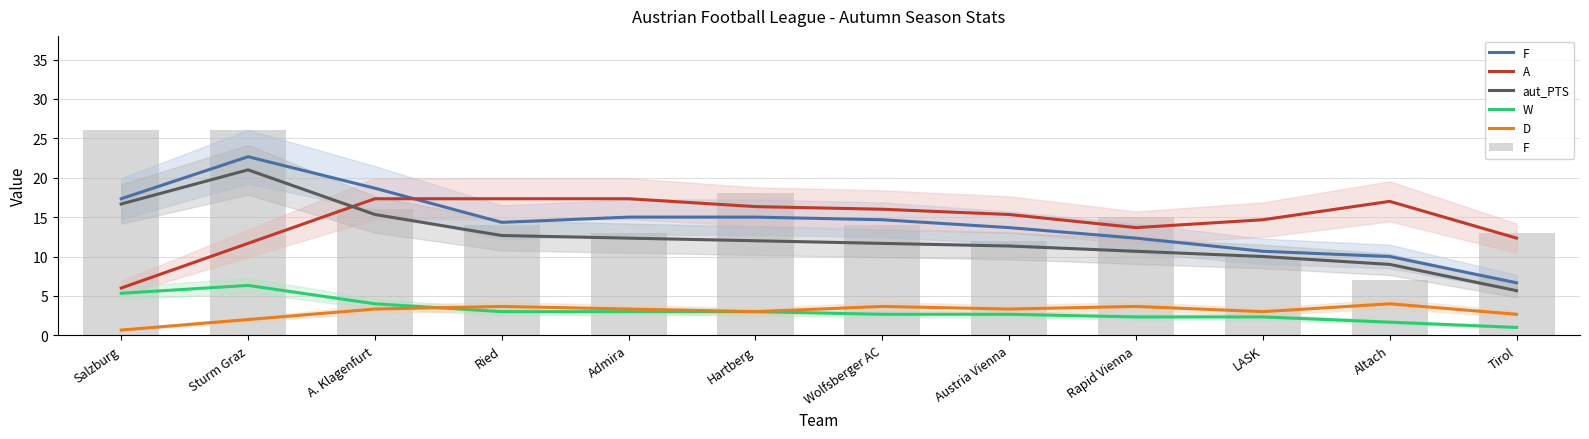

What is the average value of the A series?

14.6